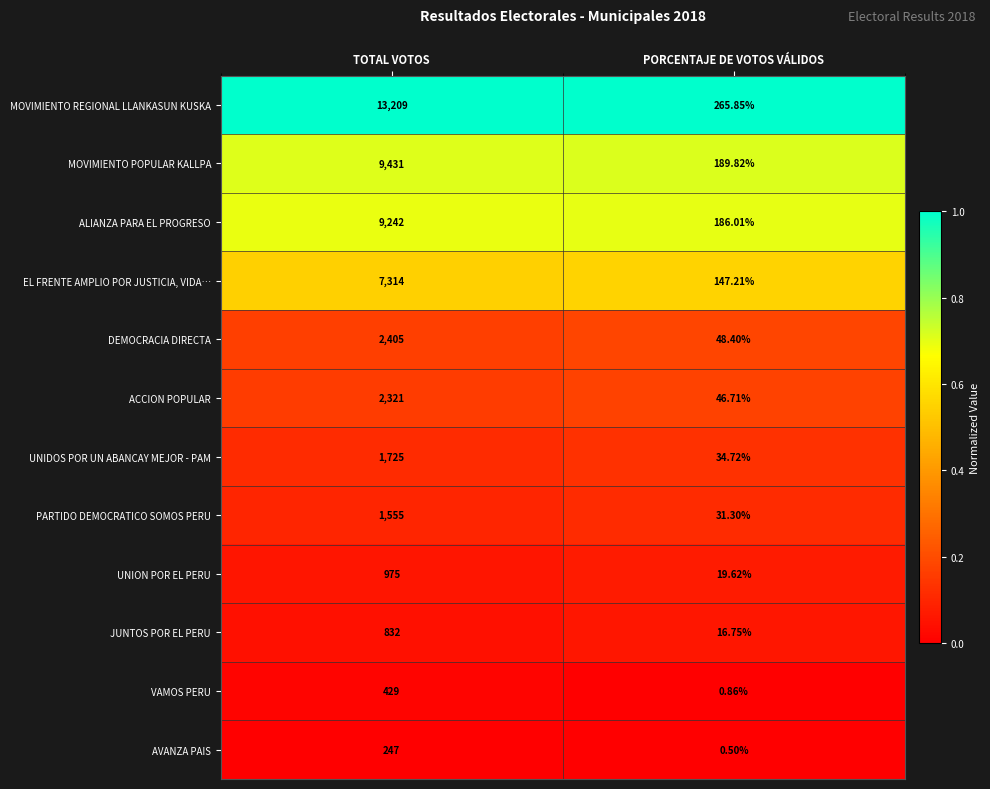

Which series has the widest spread of values?

MOVIMIENTO REGIONAL LLANKASUN KUSKA